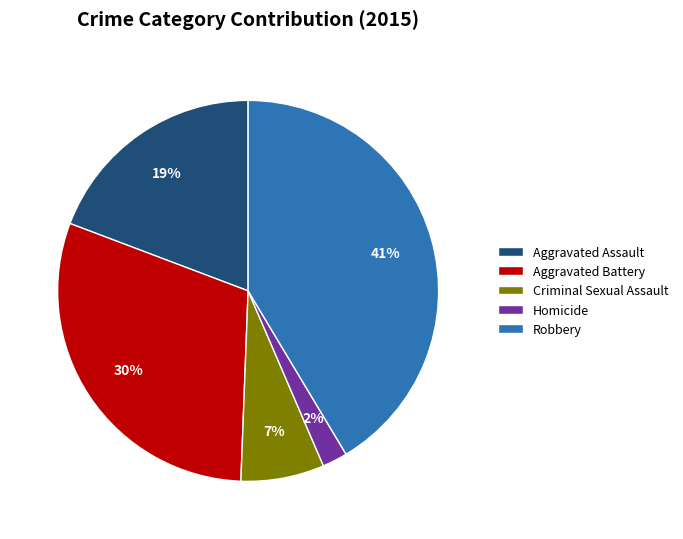

Which category has the biggest portion of the pie?

Robbery